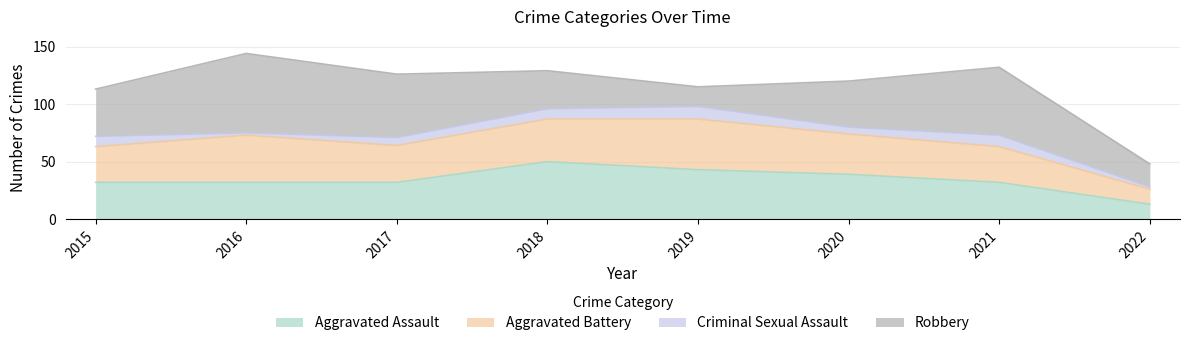

At how many categories does at least one series exceed 39?

7